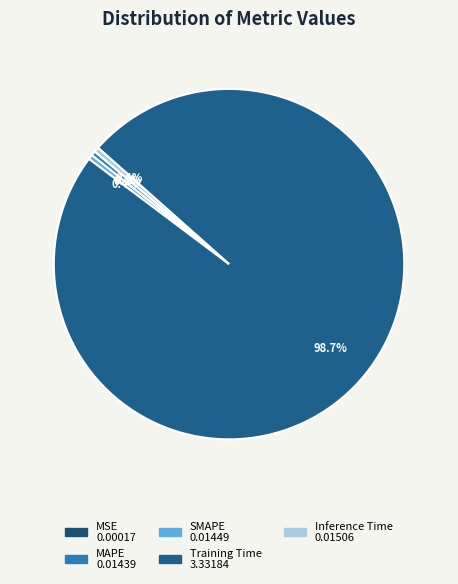

How many segments does this pie chart have?

5